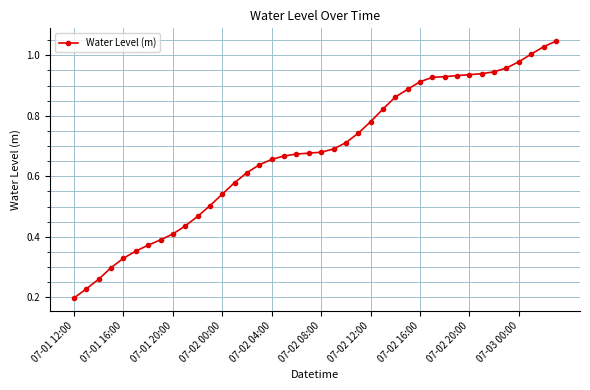

Does the chart display data point markers on the line(s)?

Yes